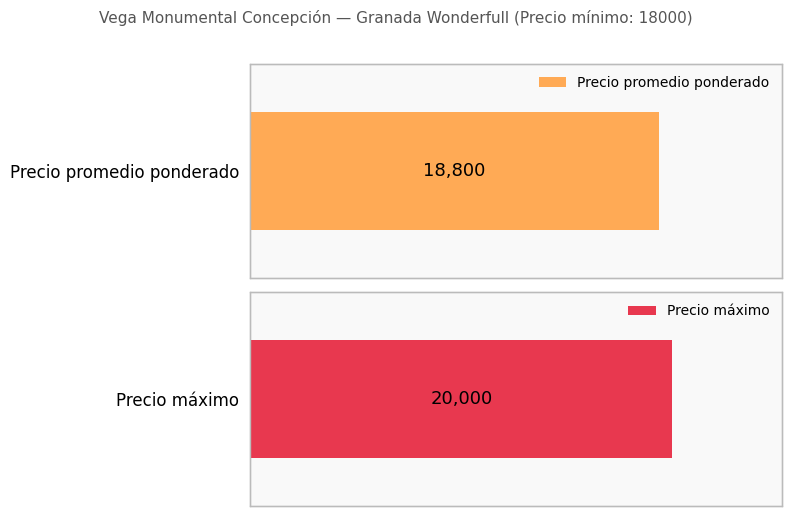

The value of Precio promedio ponderado at 19000 is 5819. True or false?

False